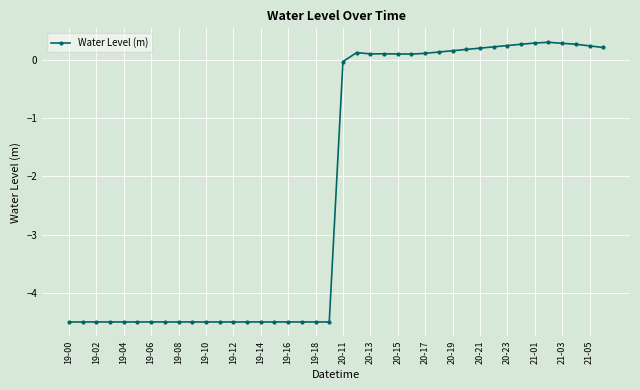

True or false: the data has more than 1 interior local peaks.

True